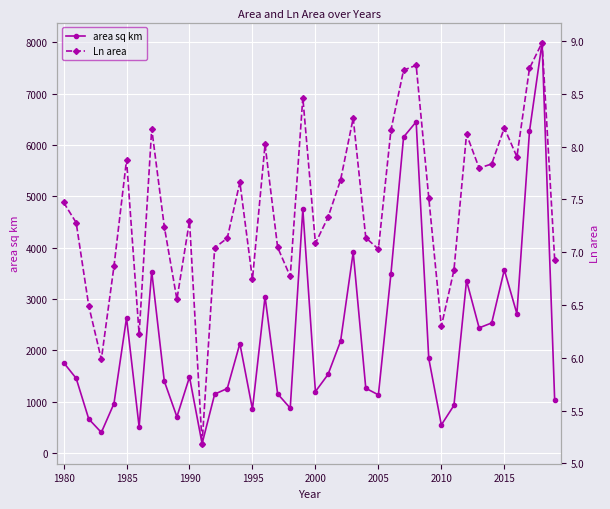

Which series has the largest total across all categories?

area sq km